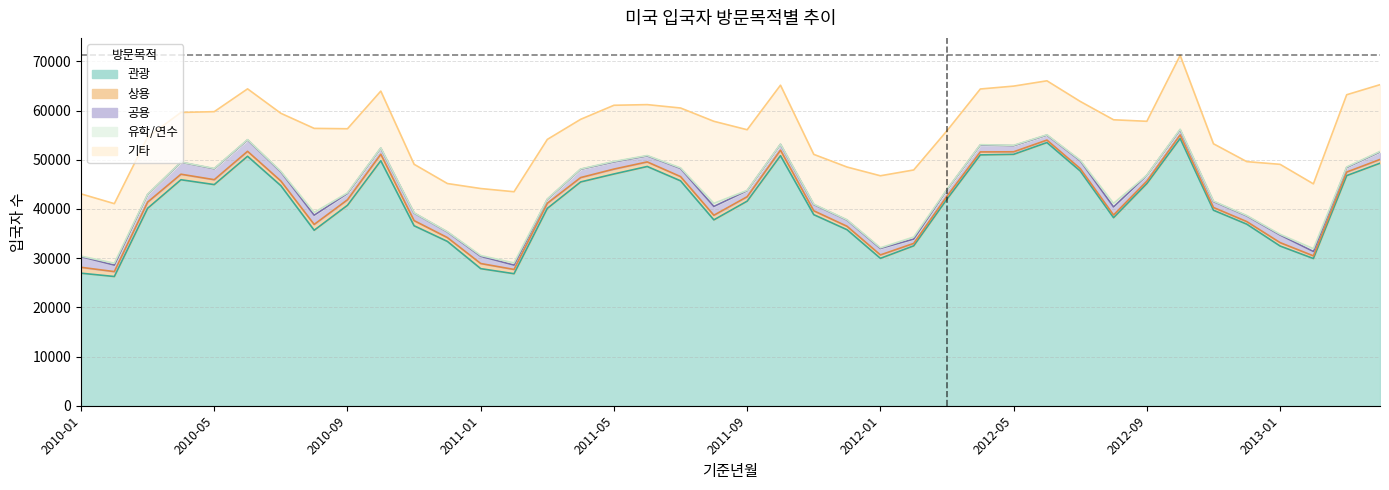

True or false: 기타 and 공용 cross at least once.

False